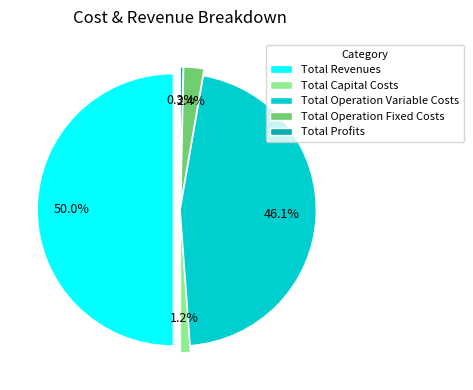

To the nearest percent, what is the difference between the largest and smallest slice percentages?

50%